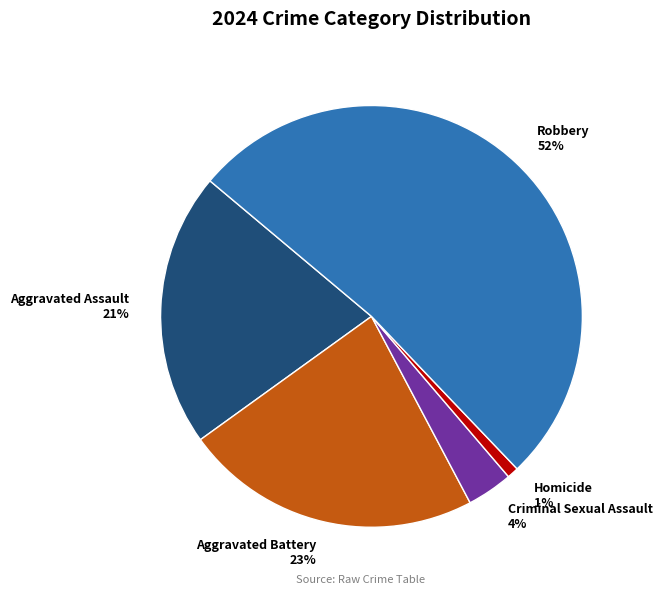

Combined, do Aggravated Battery and Homicide account for over 50%?

No